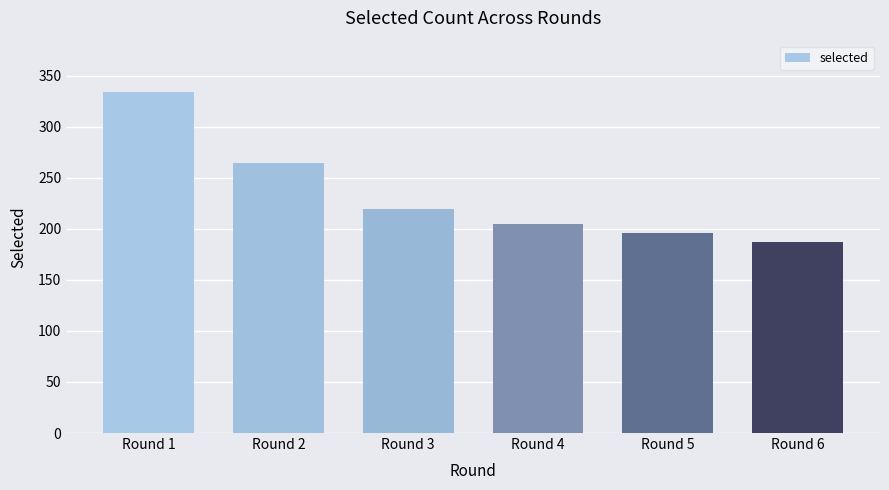

What is the difference between the maximum and minimum values?

147